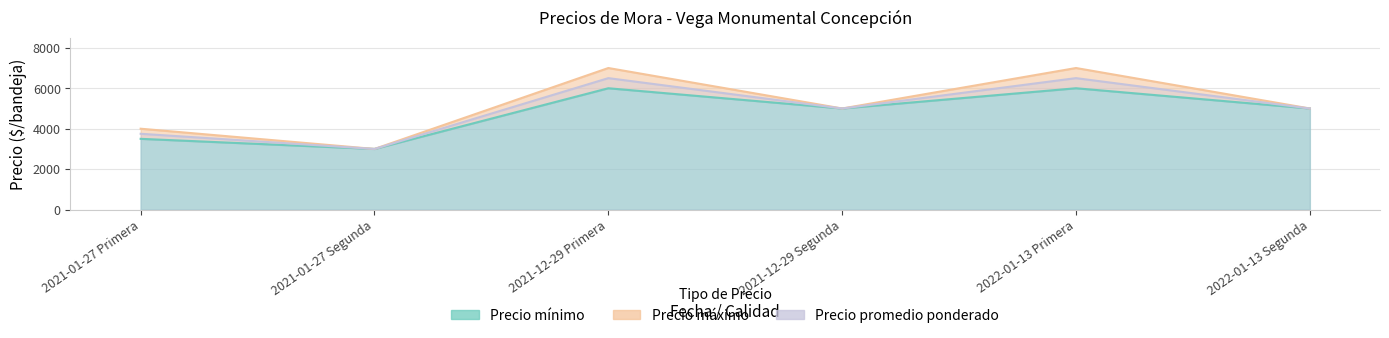

The Precio máximo series shows 5000 at 2021-12-29 Segunda. True or false?

True